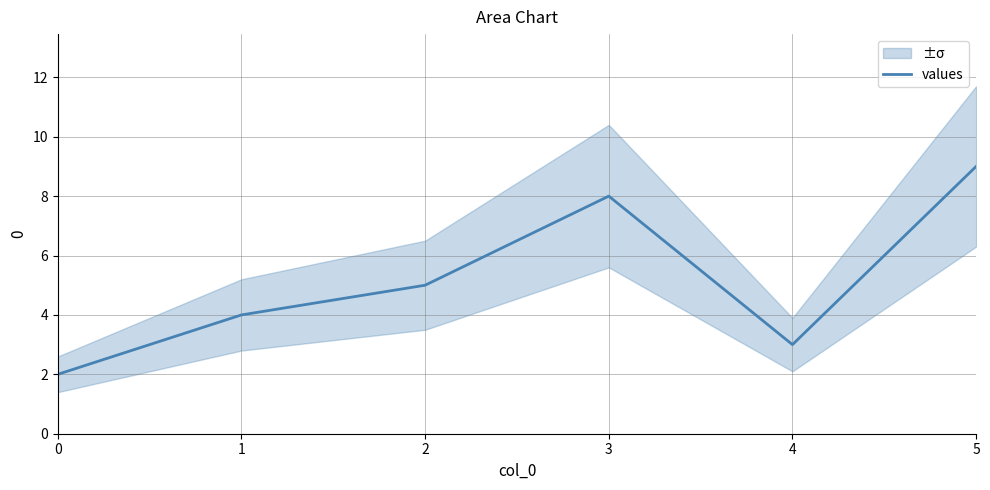

What is the value of the 3rd point from the left?

5